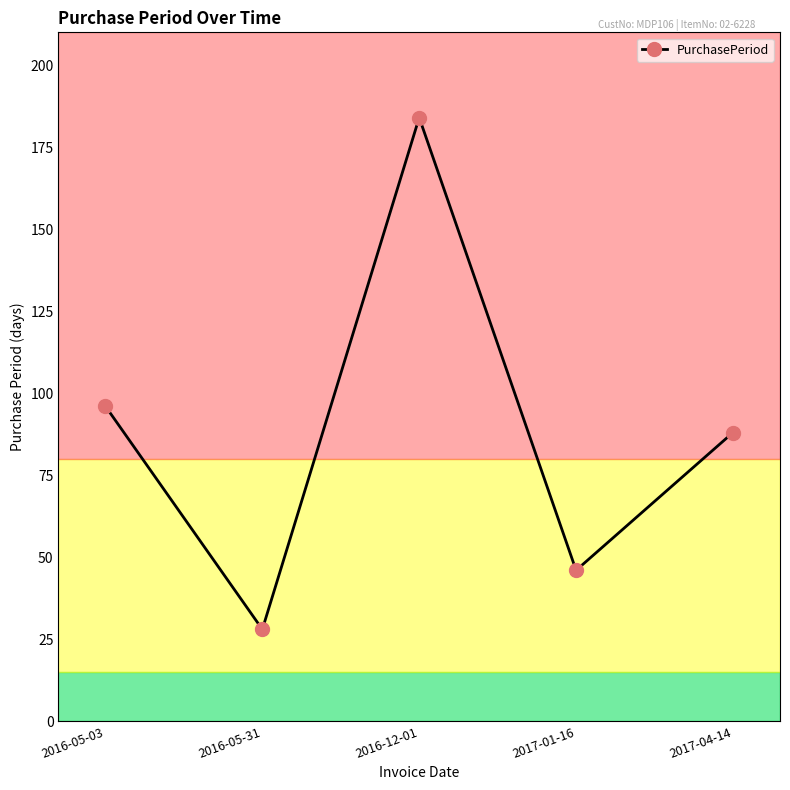

Which label corresponds to the largest value in the chart?

2016-12-01